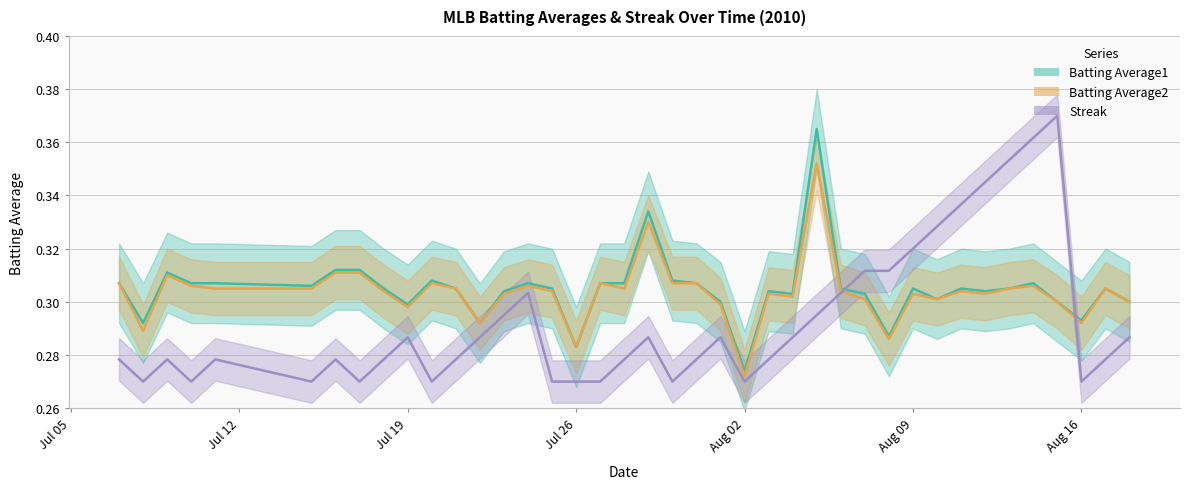

At how many categories does at least one series exceed 0?

40